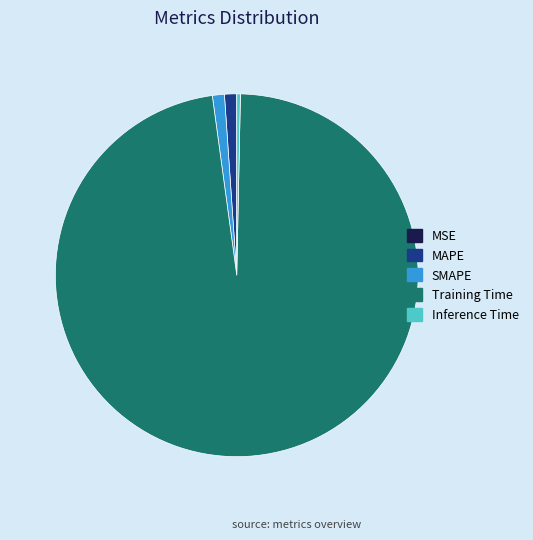

Do Inference Time and MAPE together represent more than half of the pie?

No